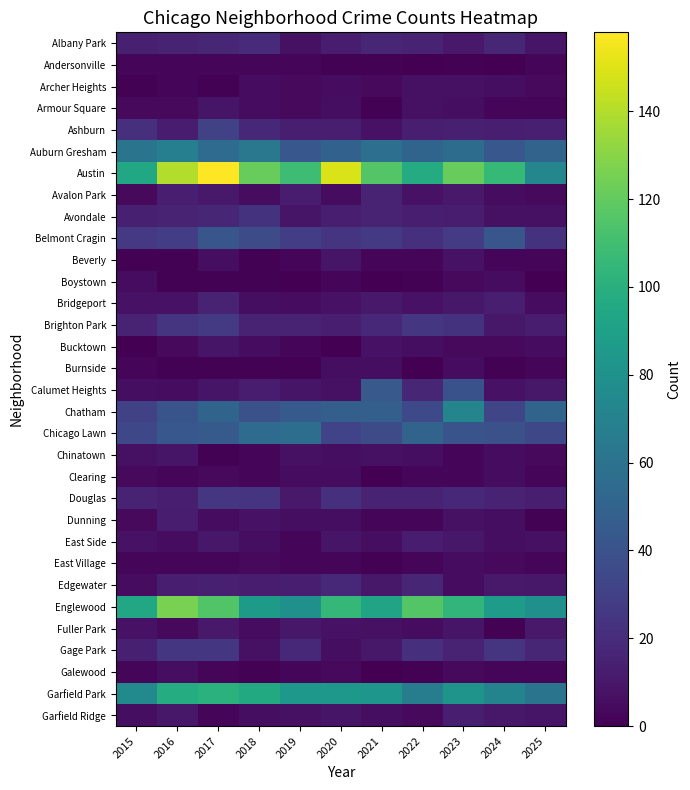

What is the spread (max minus min) of values at 2016?

139